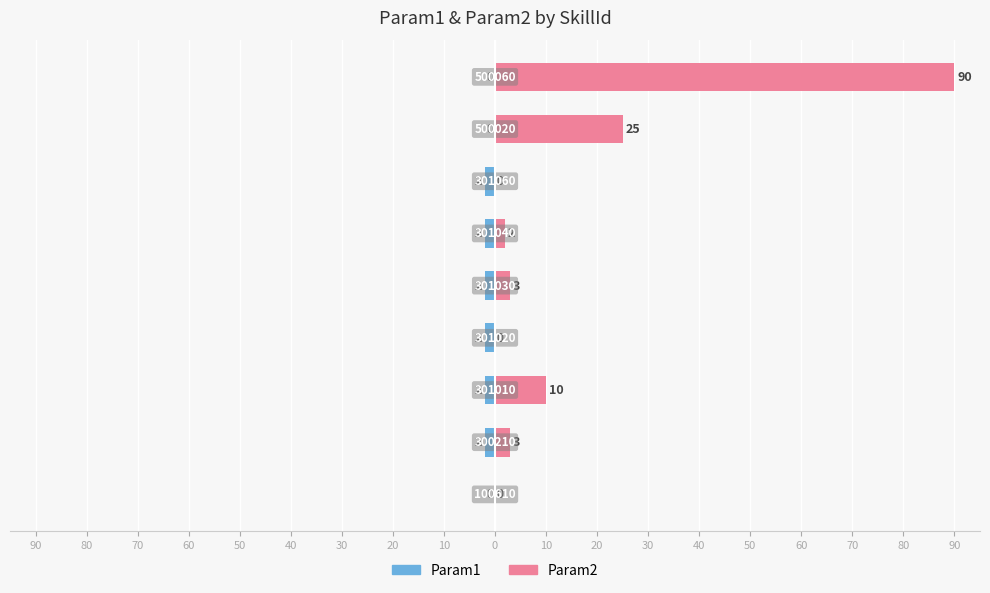

List the series in order of their peak value, highest first.

Param2, Param1